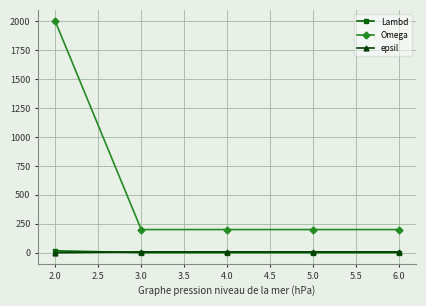

Which series has the largest total across all categories?

Omega